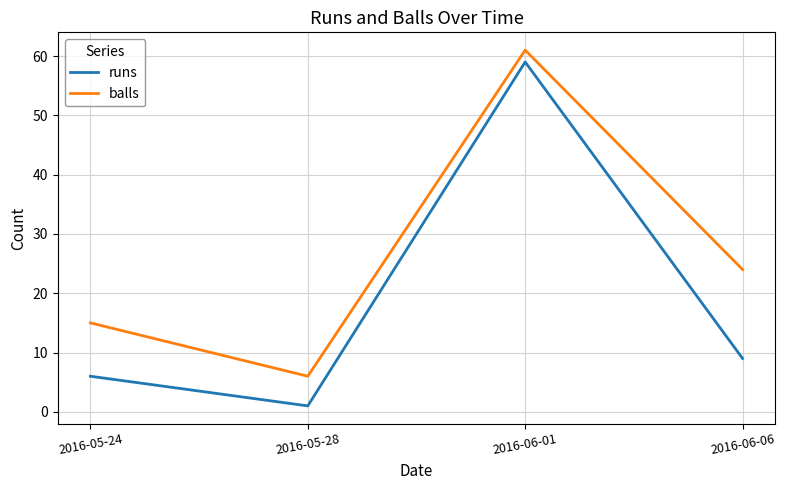

What is the spread (max minus min) of values at 2016-06-06?

15